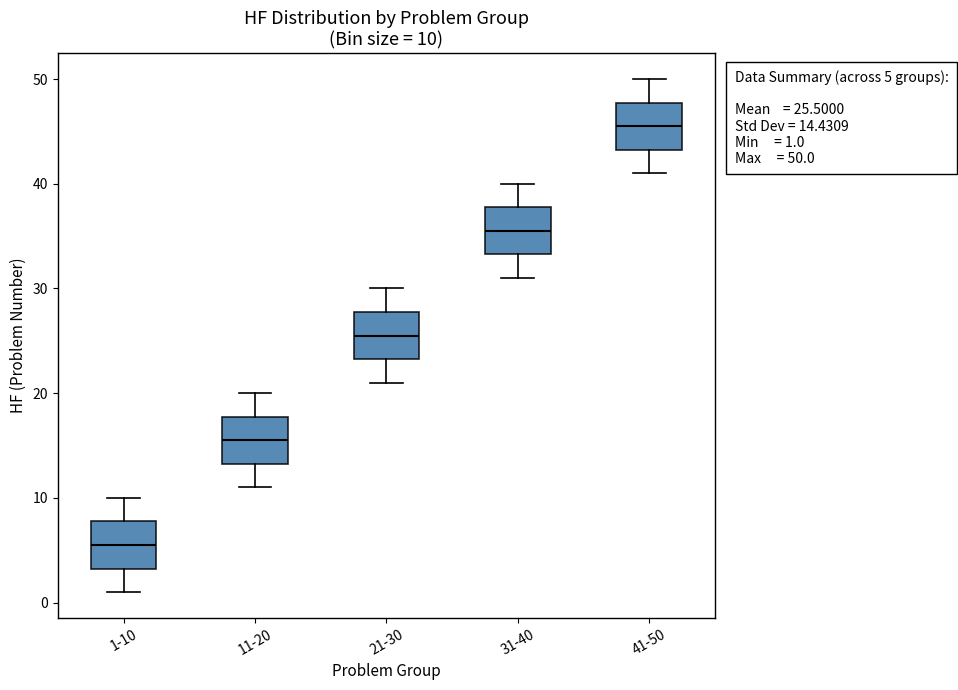

Which box's median line is the lowest?

1-10